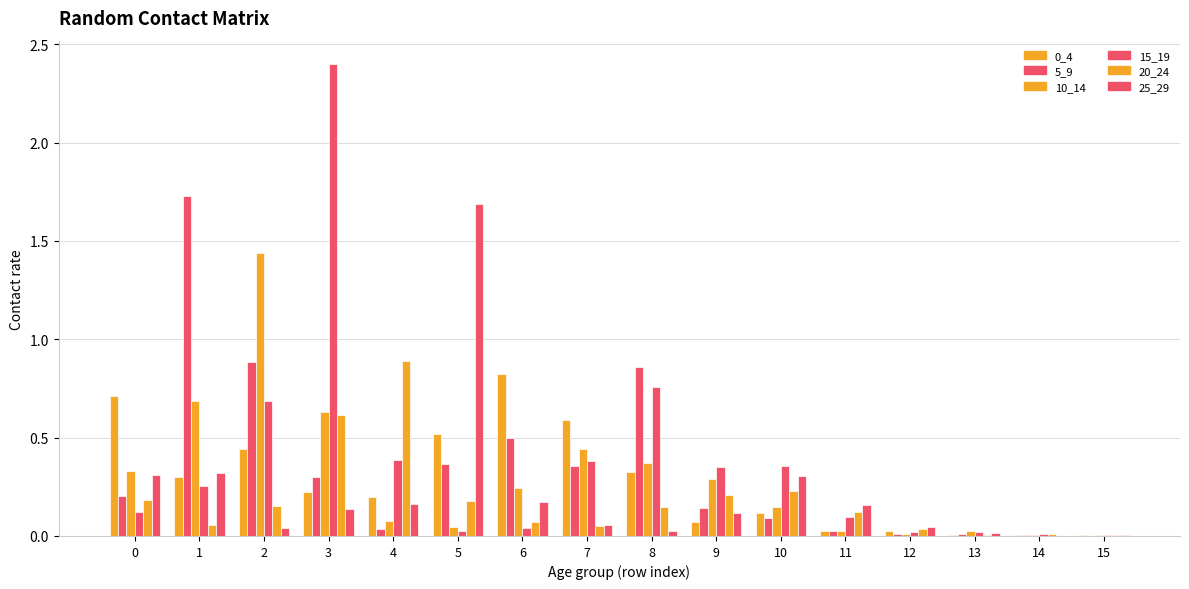

What is the difference between the maximum and minimum values in the 0_4 series?

0.8